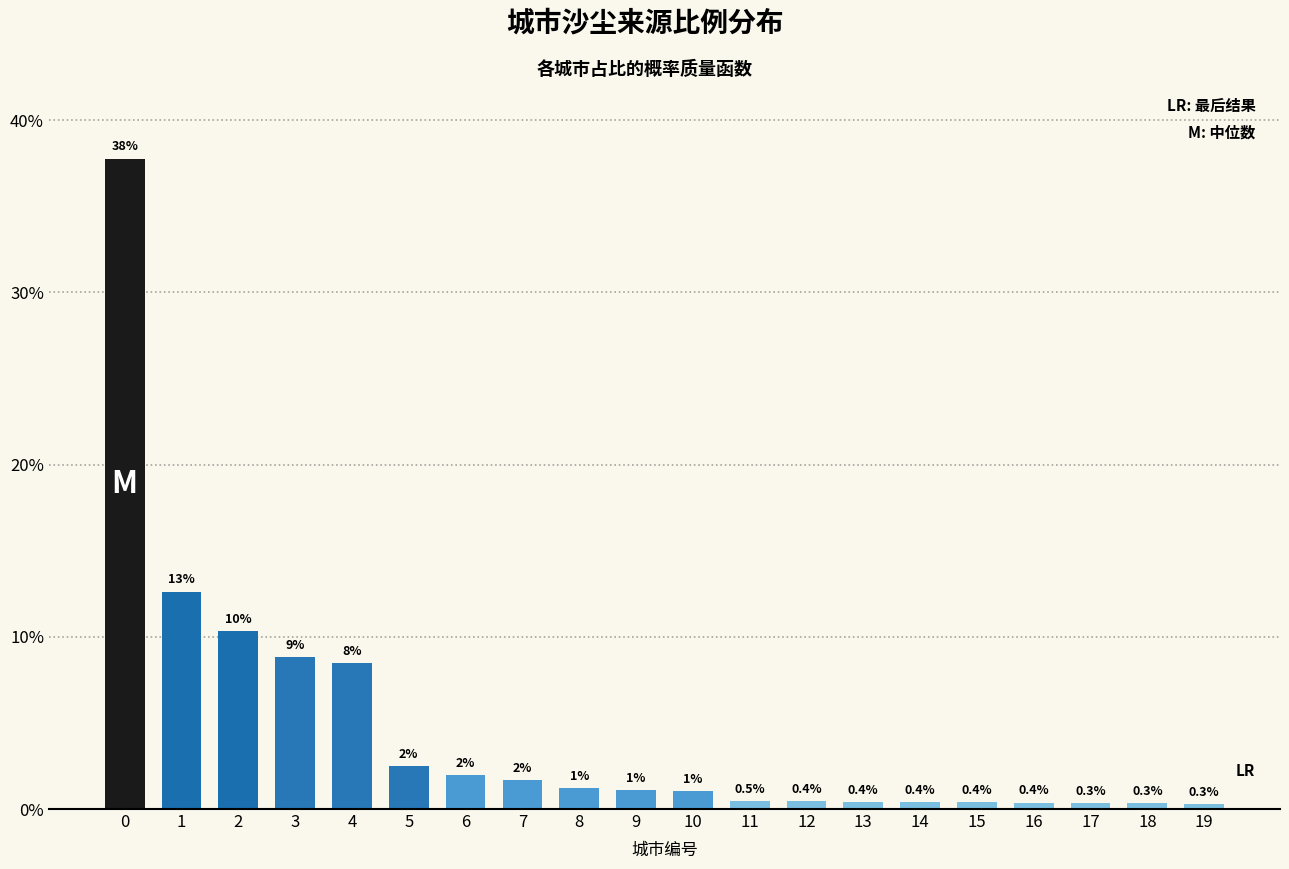

What is the minimum value shown in the chart?

0.3